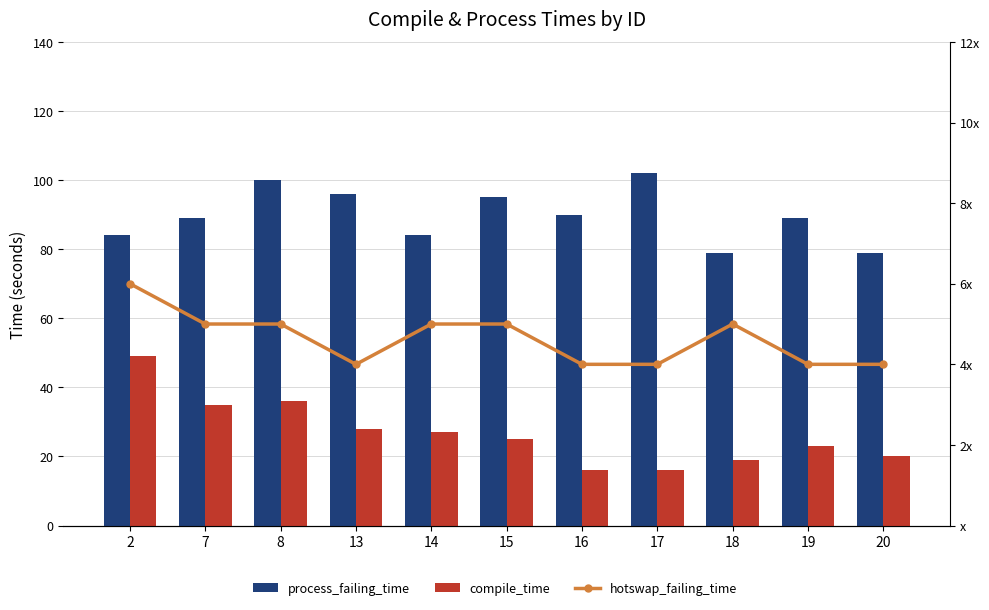

True or false: process_failing_time has a value of 46 at 8.

False